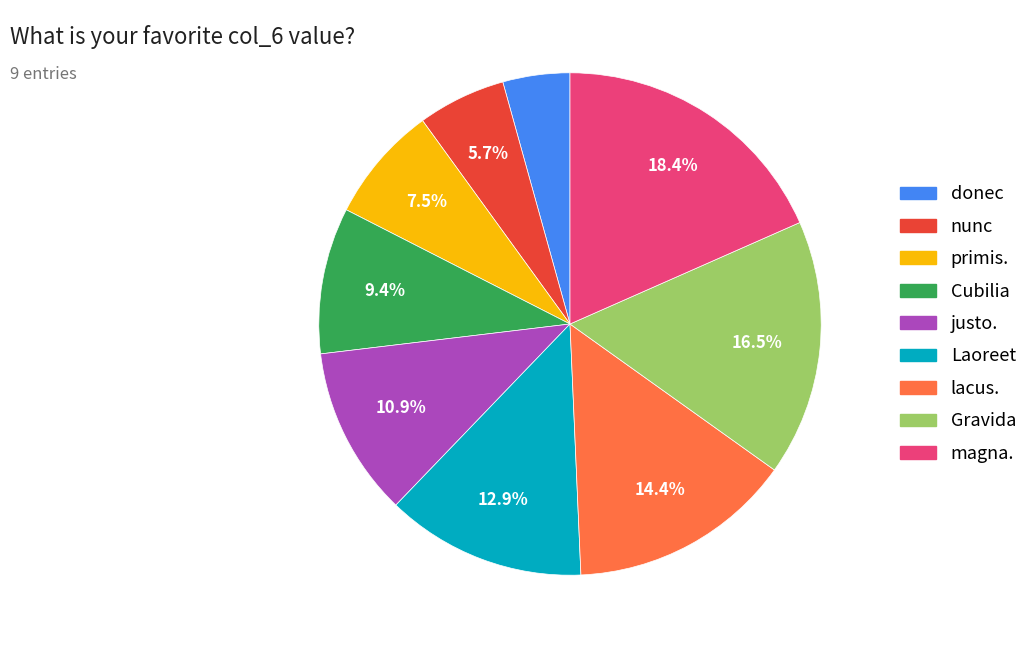

Is lacus. the majority of the pie?

No